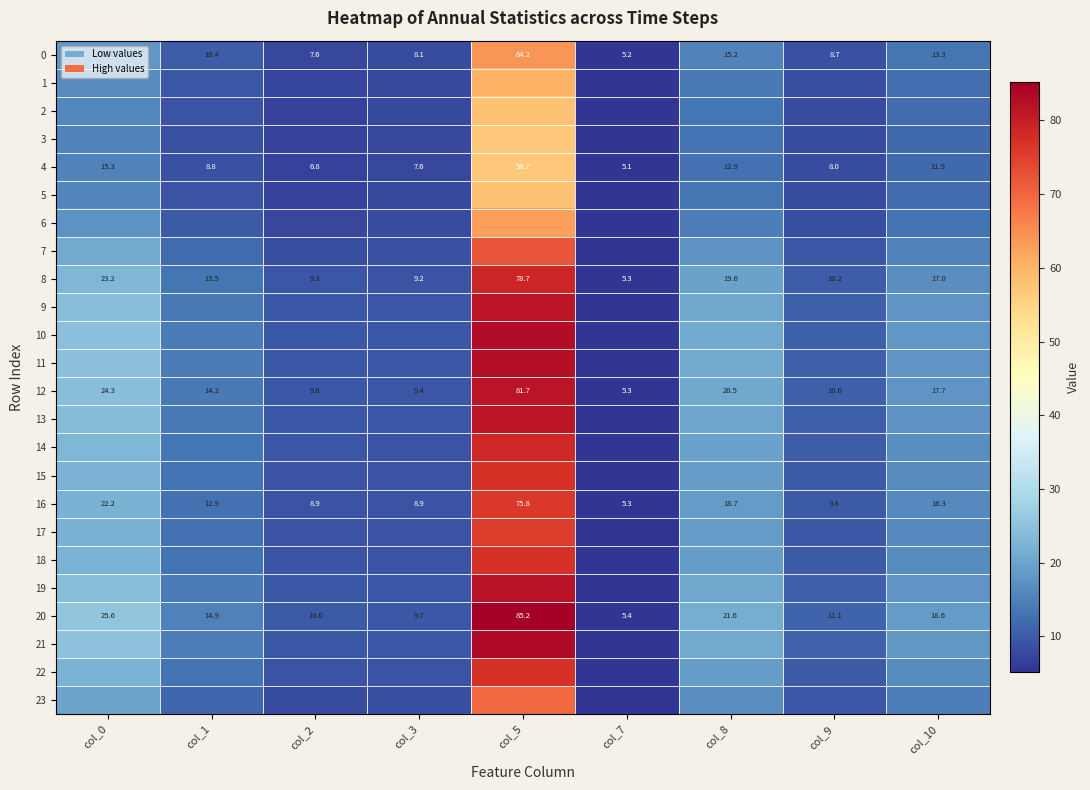

Is the value of 16 at col_8 greater than the value of 8 at col_5?

No